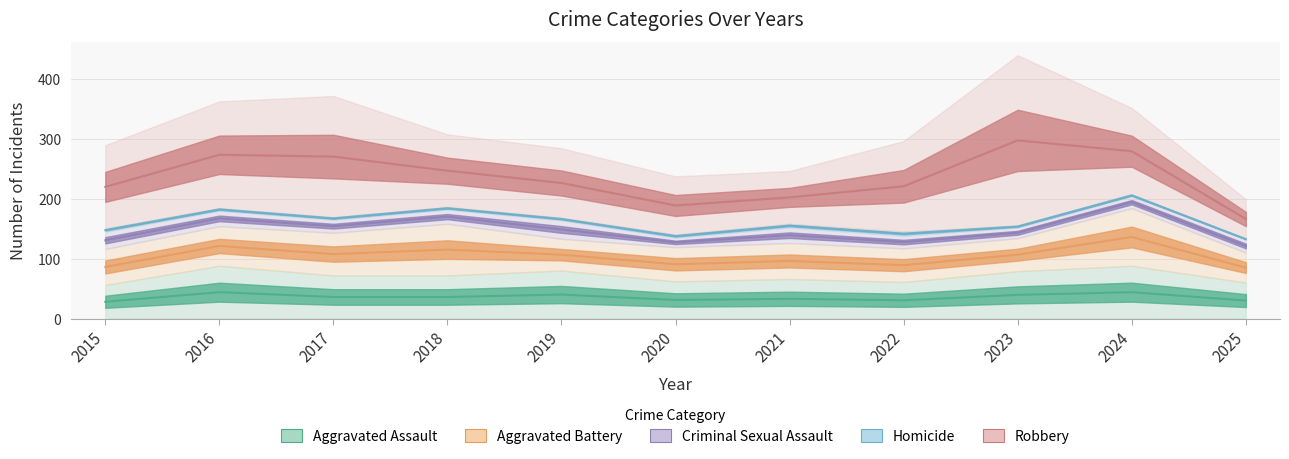

Which label corresponds to the largest value in the chart?

2023